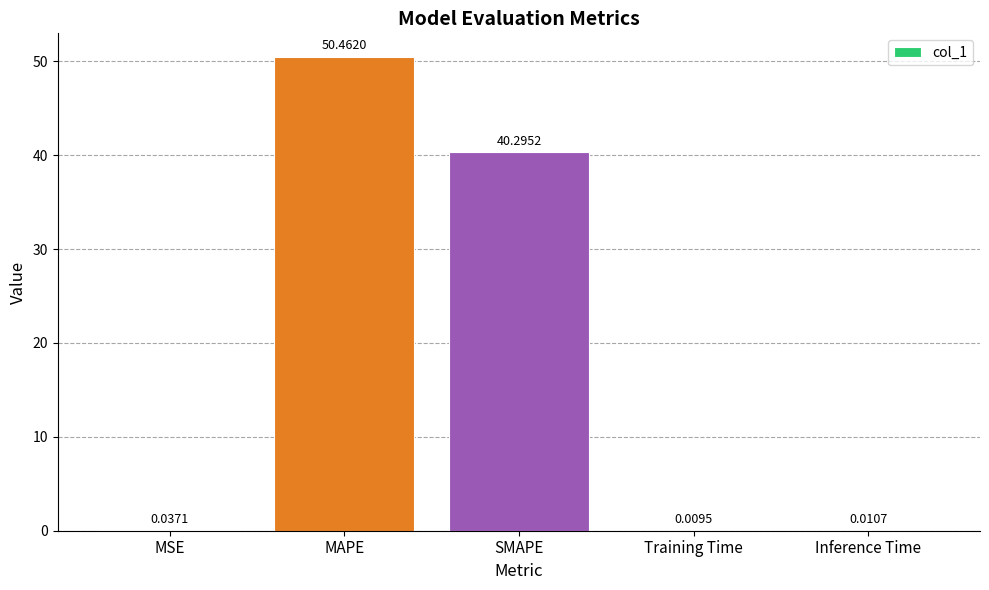

What is the change in value from MAPE to SMAPE?

-10.2